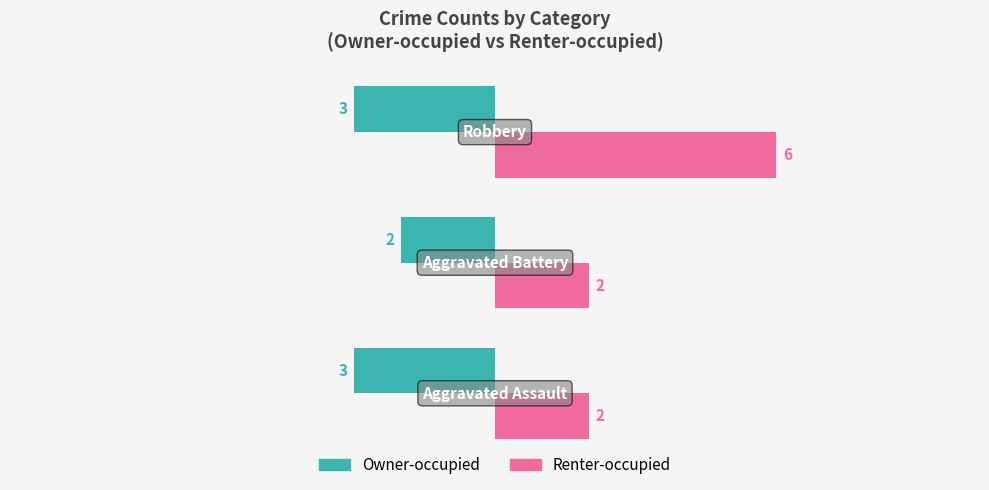

What is the maximum value for Renter-occupied?

6